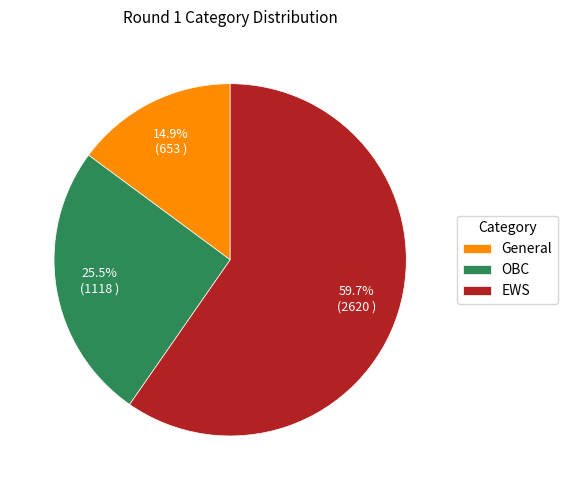

Which slice is the smallest?

General